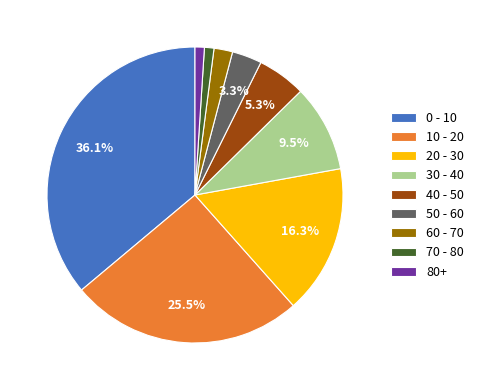

Is the sum of 10 - 20 and 50 - 60 greater than half?

No